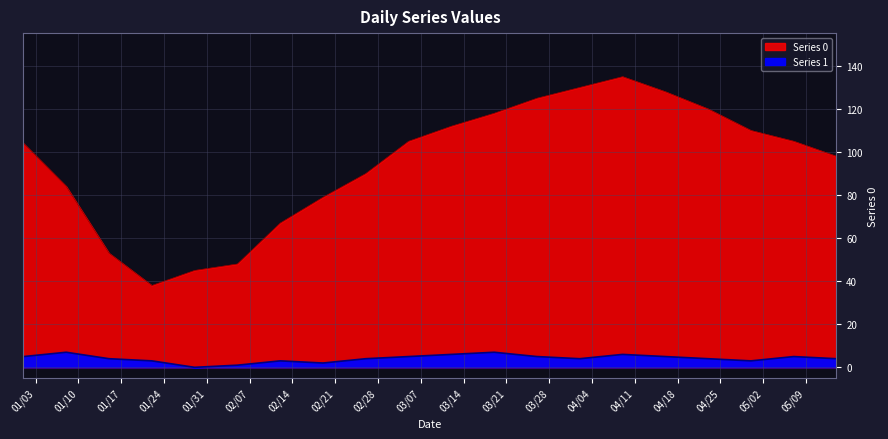

True or false: Series 0 has more than 1 points higher than both neighbors.

False